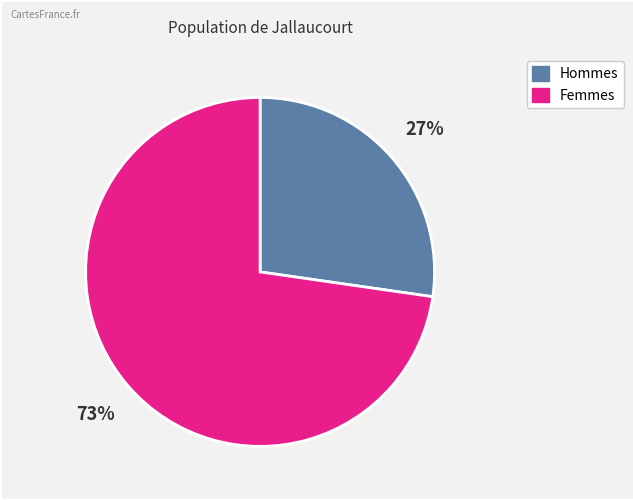

What is the majority slice?

Femmes